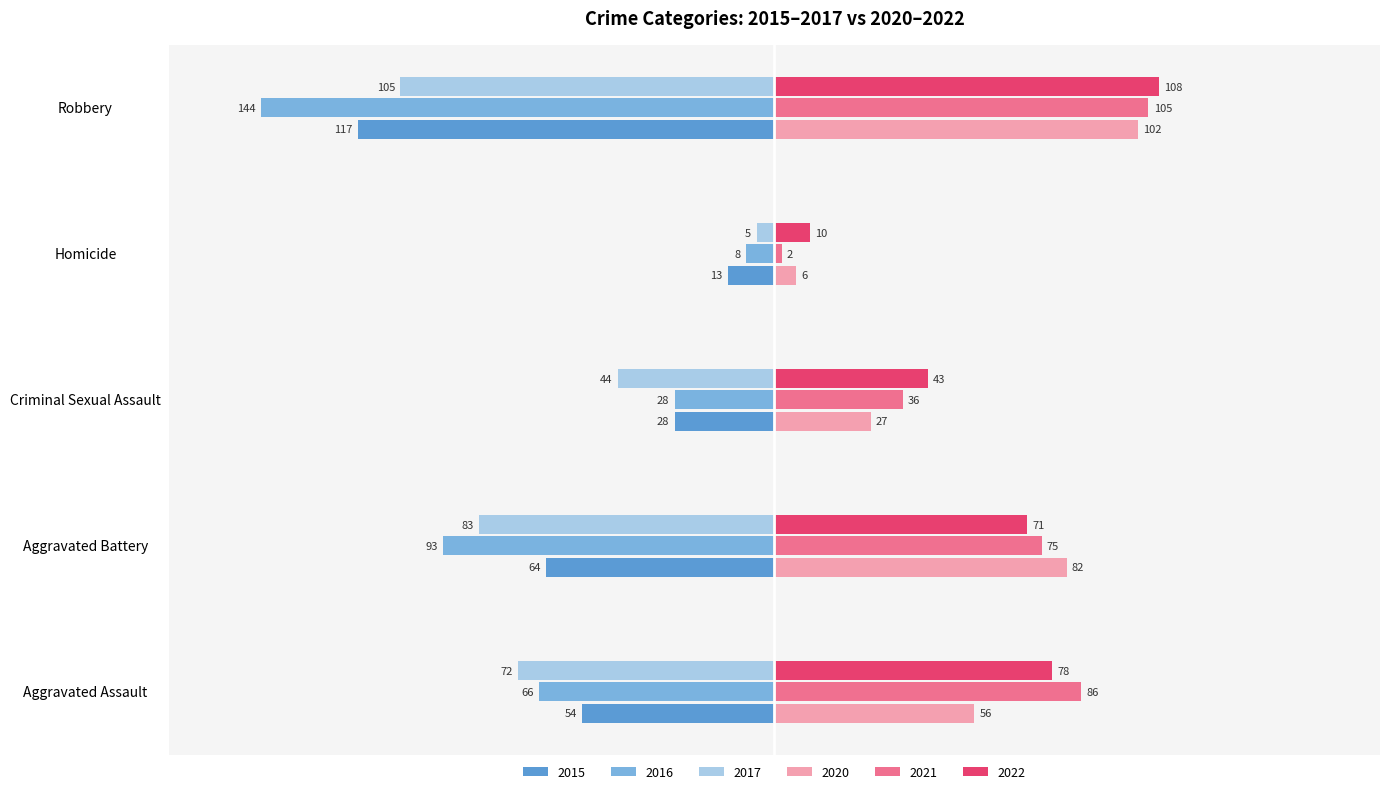

Which category has the lowest value in the 2017 series?

Robbery